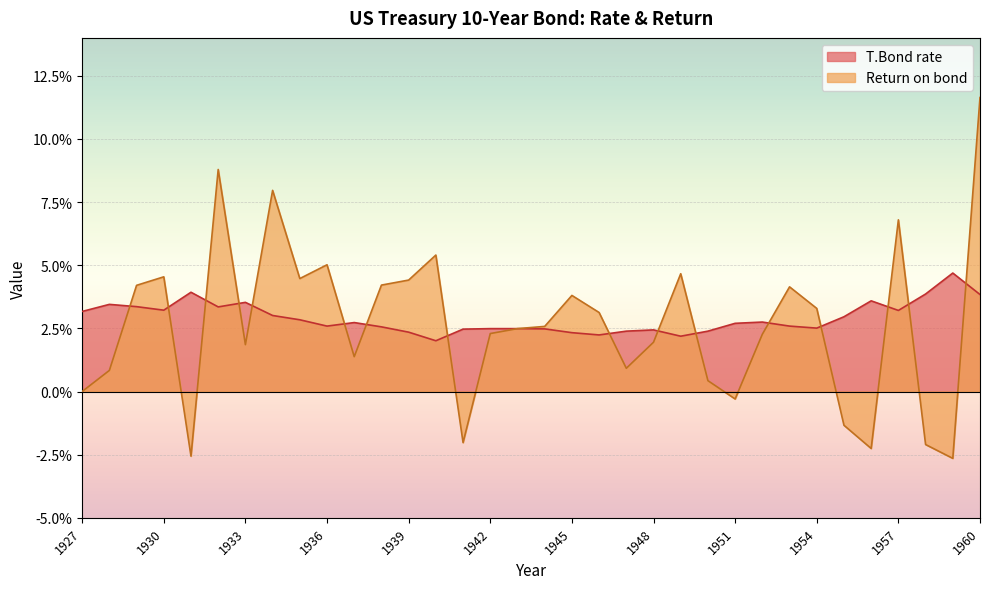

How many interior local peaks does the Return on bond series have?

9